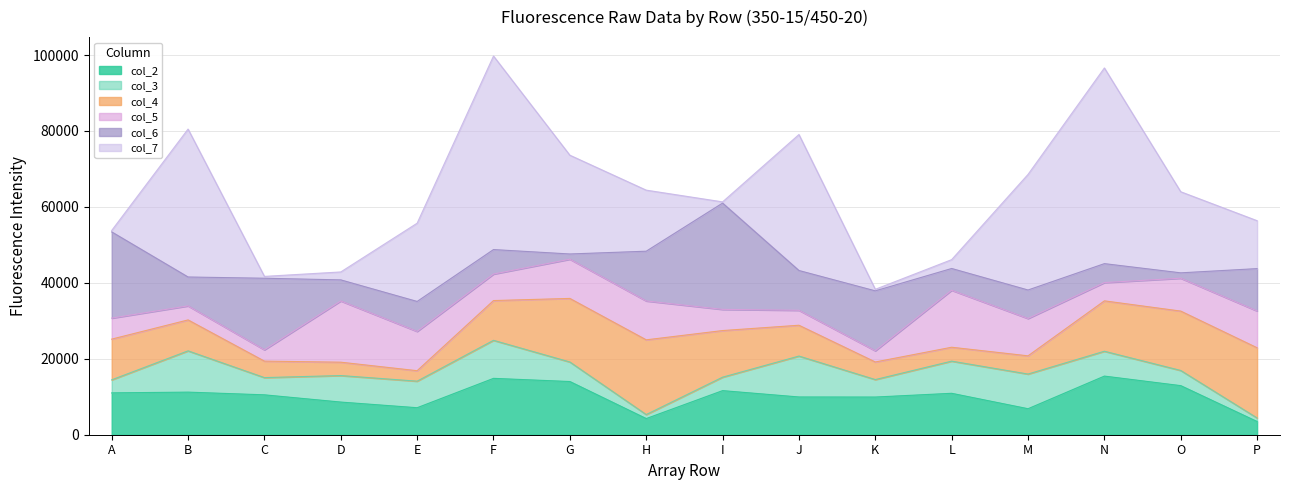

Which label corresponds to the largest value in the chart?

N